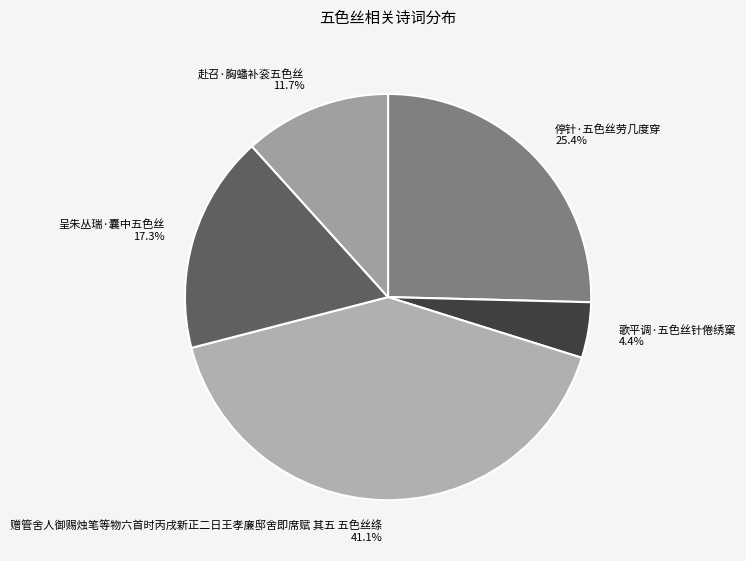

Is there a majority slice in this chart?

No